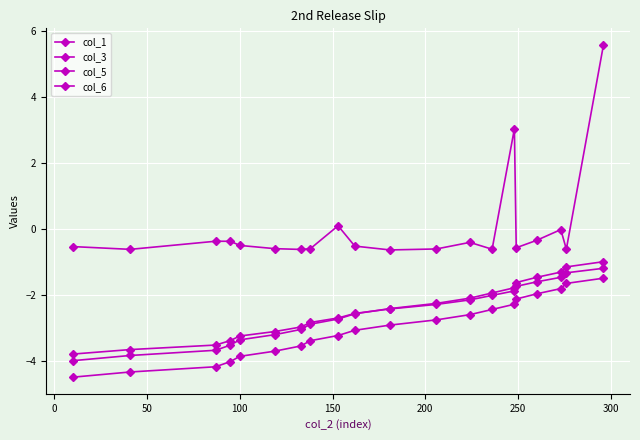

How many categories are shown in the chart?

20